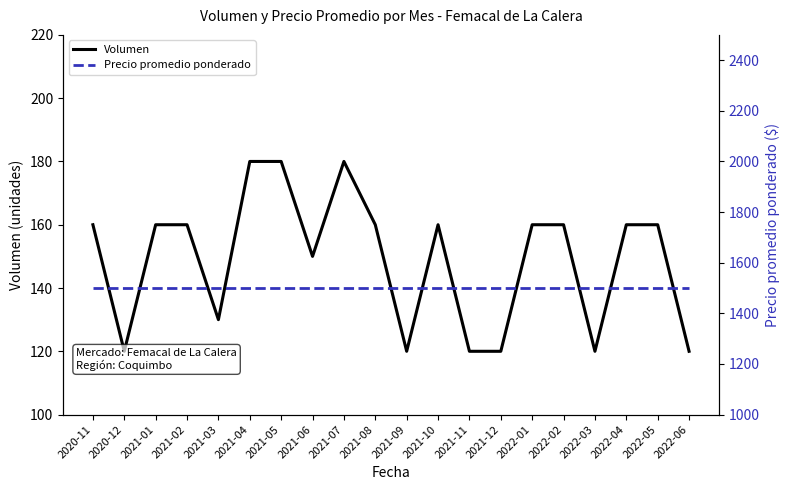

What are all the series names shown in the legend?

Volumen, Precio promedio ponderado